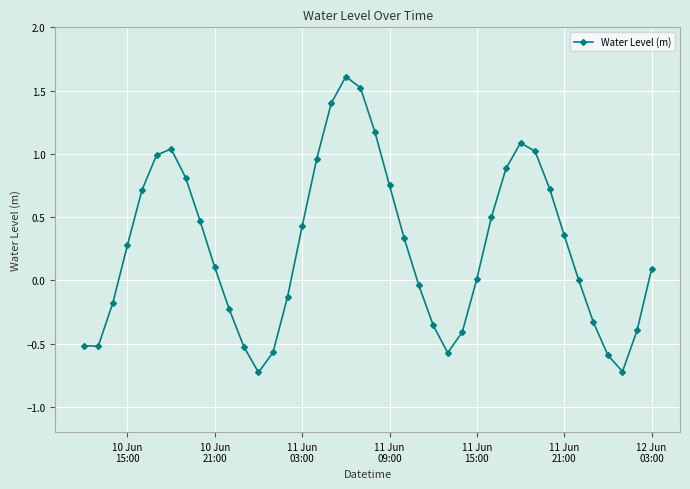

How many points are higher than both their immediate neighbors (excluding endpoints)?

3